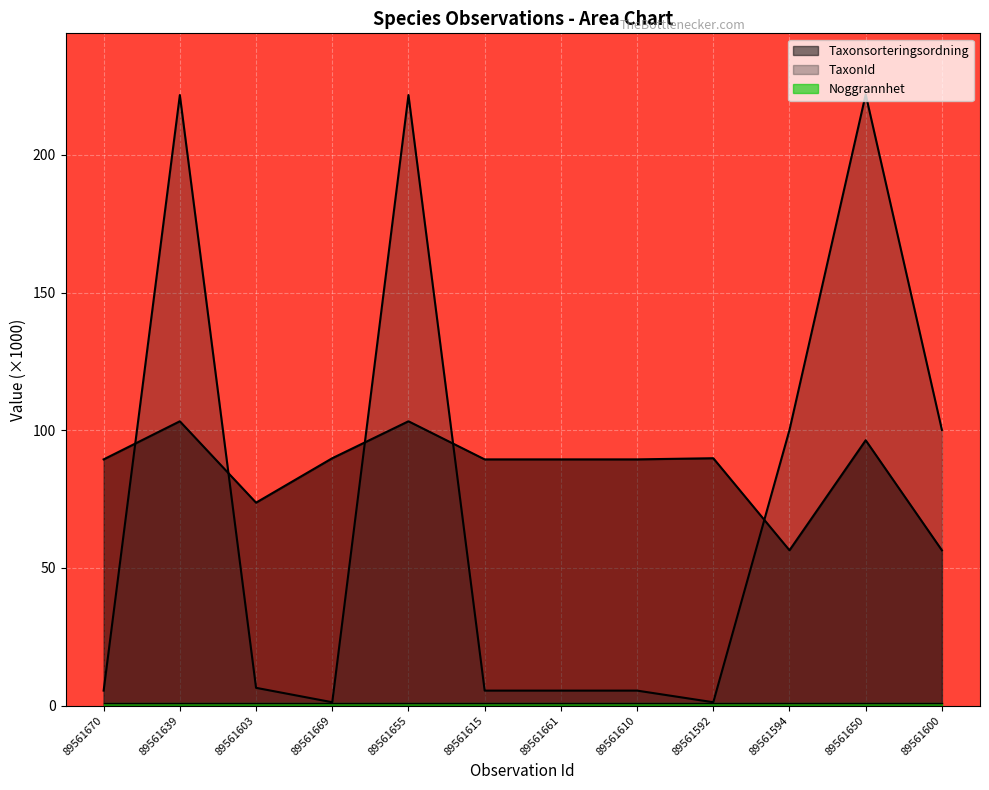

At which category does TaxonId reach its first local peak?

89561639